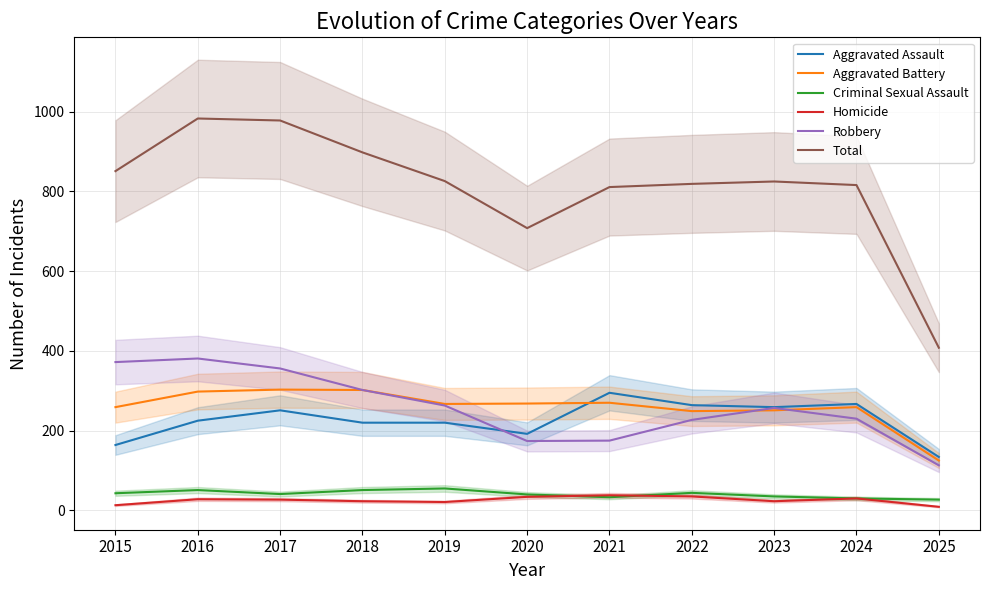

What is the value of the Homicide point at the 2nd from the left?

28